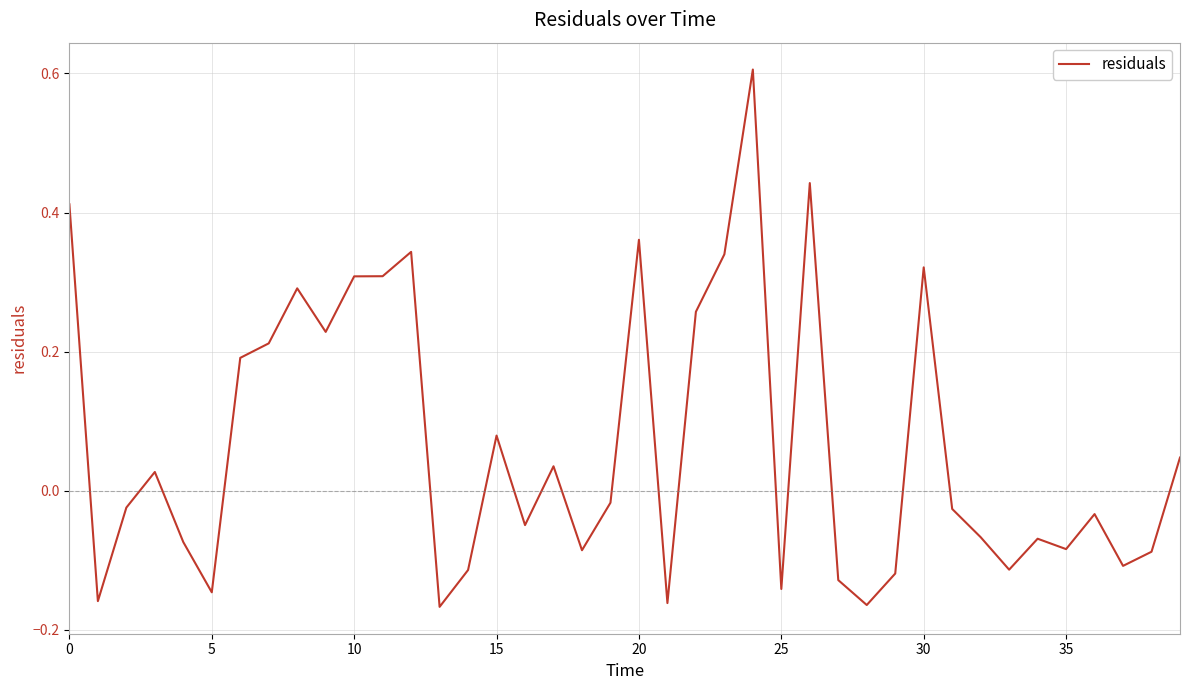

What is the difference between the maximum and minimum values?

0.8